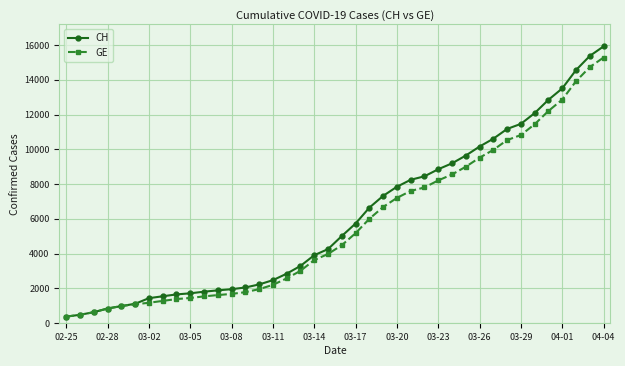

At how many categories does at least one series exceed 6956?

17